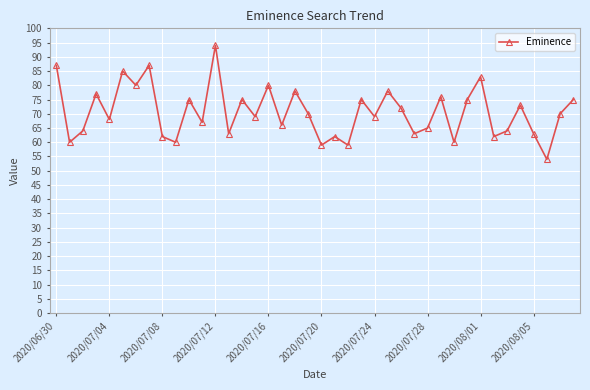

What is the value of the 1st point from the left?

87